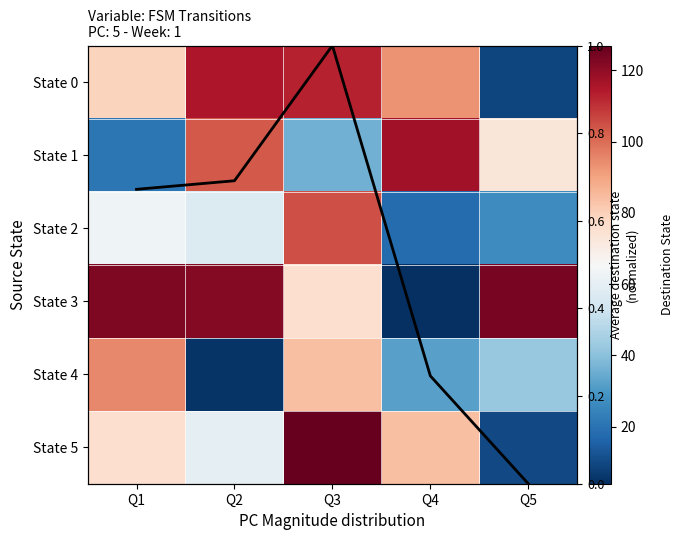

Rank the categories by State 1 value from lowest to highest.

Q1, Q3, Q5, Q2, Q4